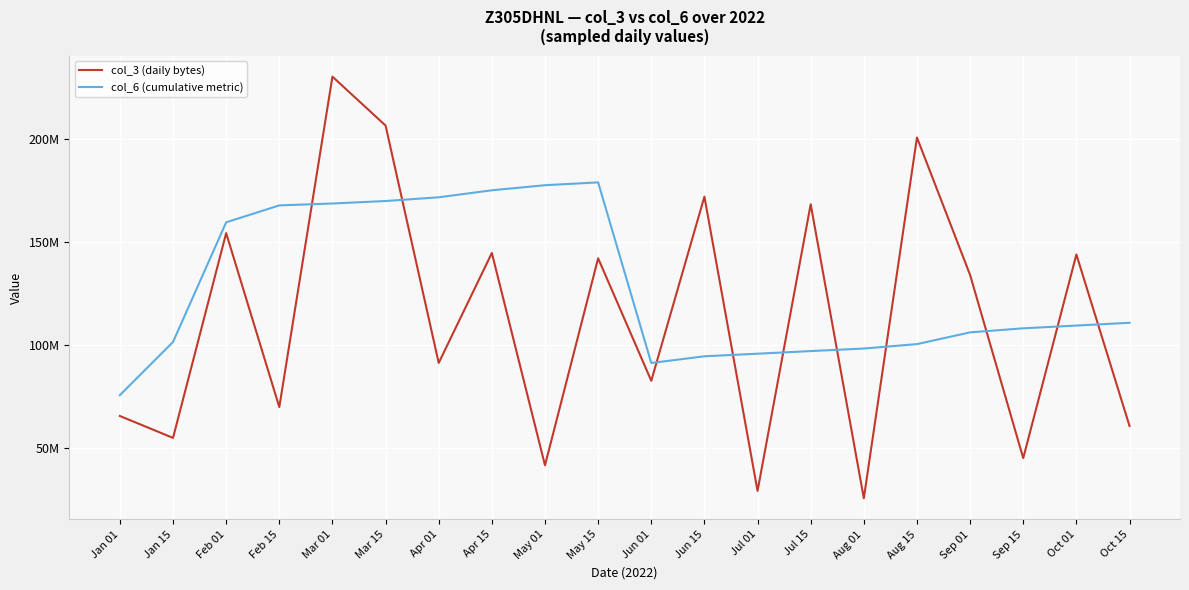

Between Mar 15 and Jul 15, which series saw the biggest shift?

col_6 (cumulative metric)